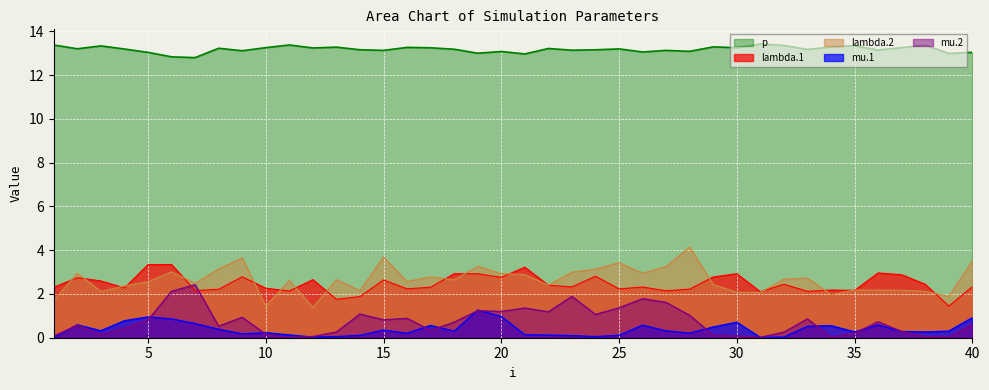

Where does the lambda.1 series first go above 2?

1